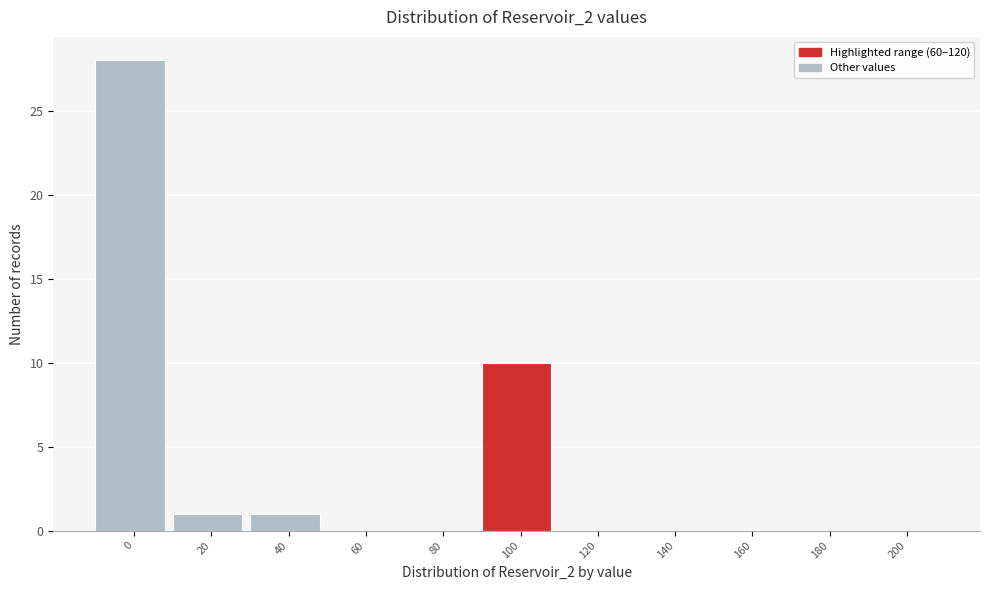

Reading left to right, transcribe all the data shown in this chart.

0=28	20=1	40=1	60=0	80=0	100=10	120=0	140=0	160=0	180=0	200=0